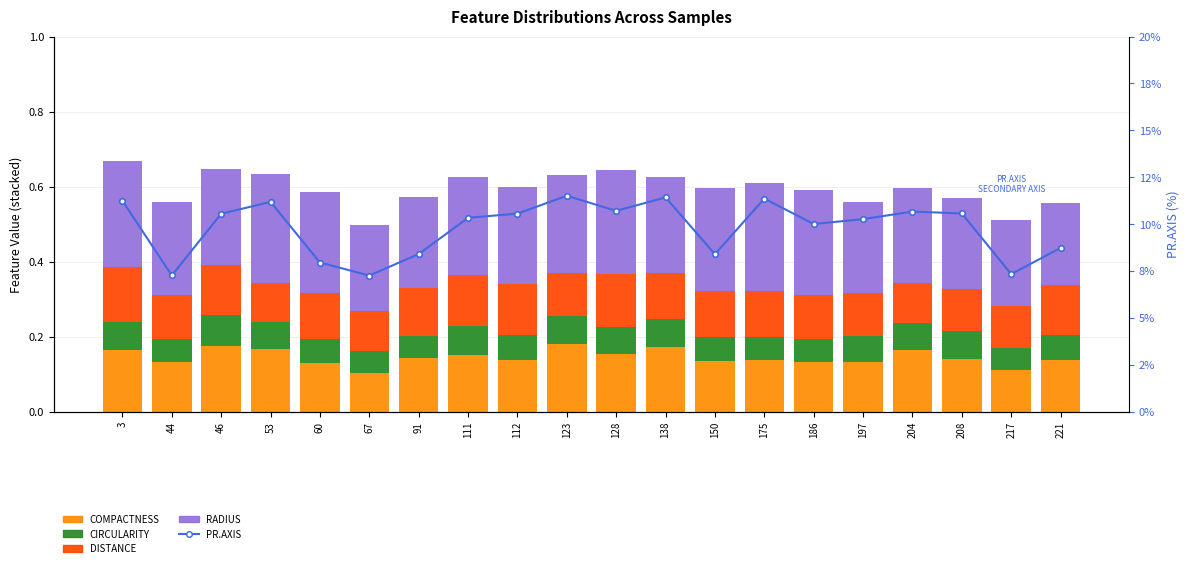

Read the RADIUS value at 53.

0.3